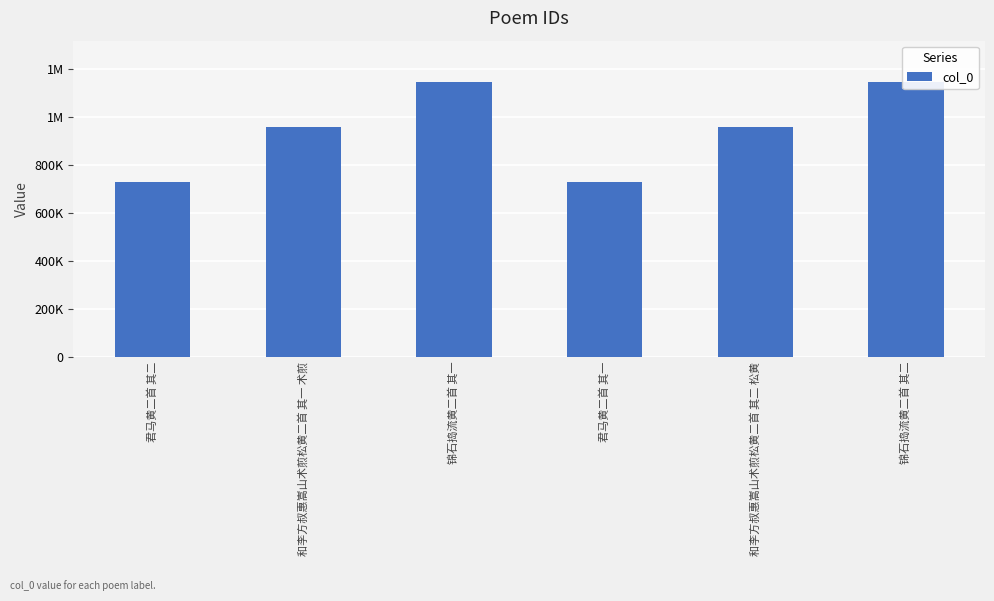

Rank the categories by value from highest to lowest.

锦石捣流黄二首 其二, 锦石捣流黄二首 其一, 和李方叔惠嵩山术煎松黄二首 其二 松黄, 和李方叔惠嵩山术煎松黄二首 其一 术煎, 君马黄二首 其二, 君马黄二首 其一